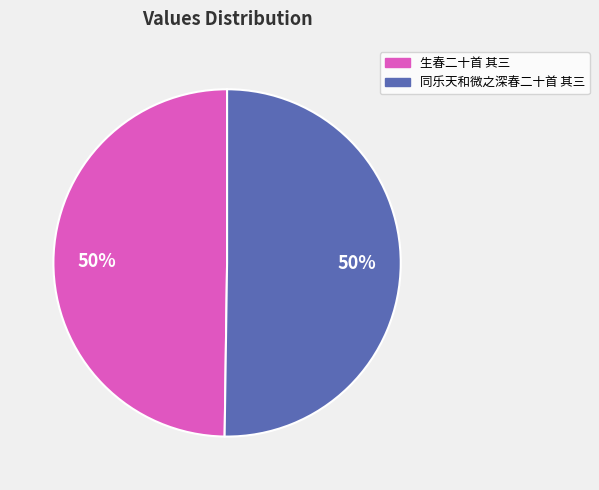

To the nearest percent, what portion does 同乐天和微之深春二十首 其三 represent?

50%